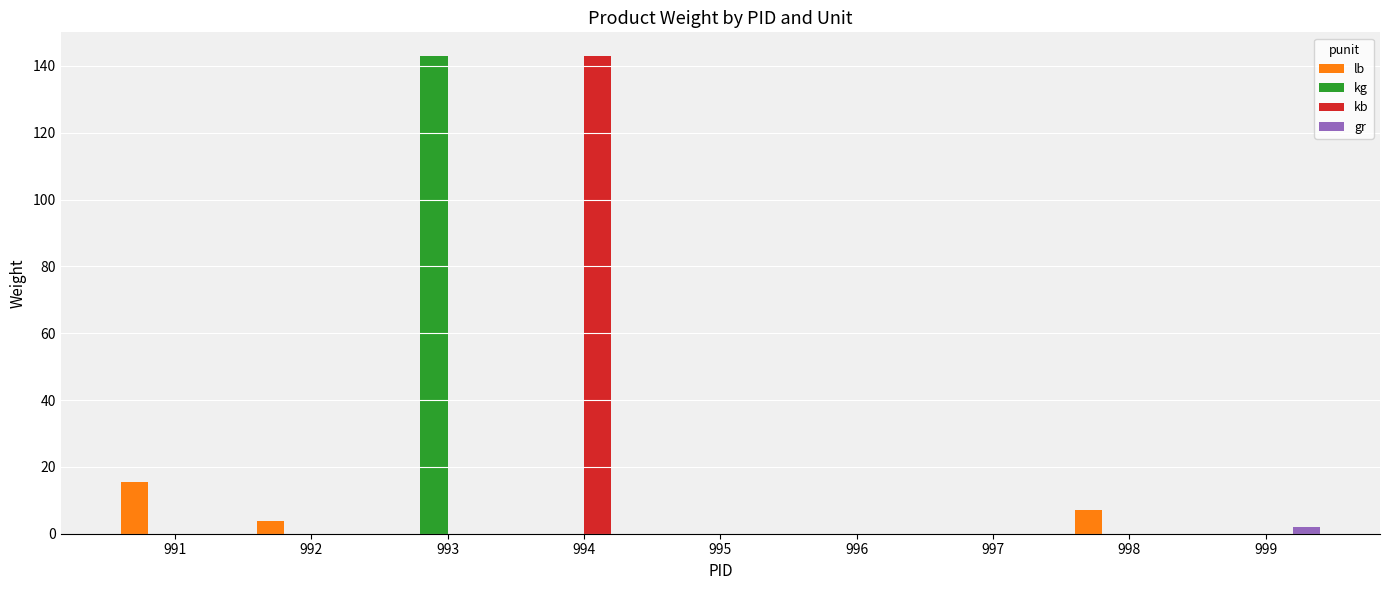

How many data points in lb are less than 7?

1